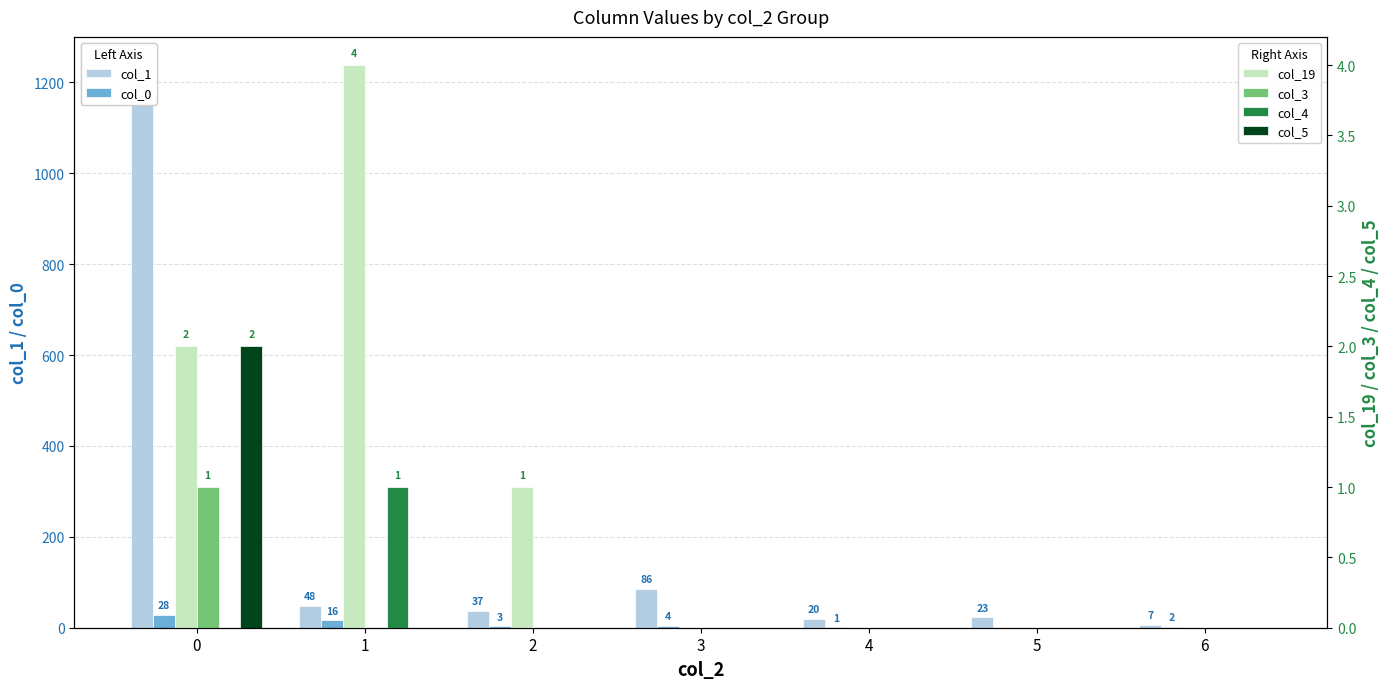

What is the total value across all series at 5?

23